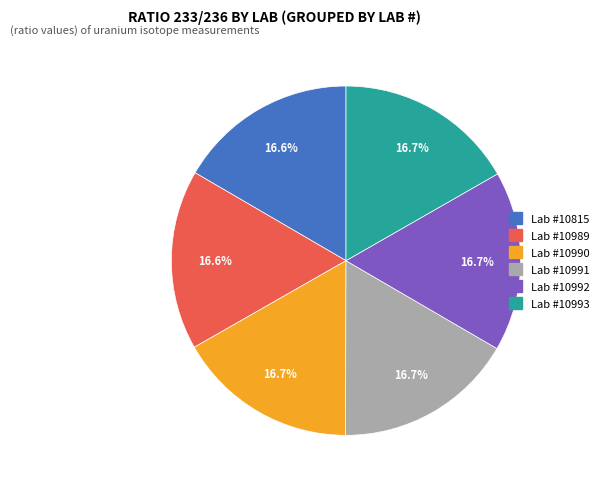

Is there a majority slice in this chart?

No